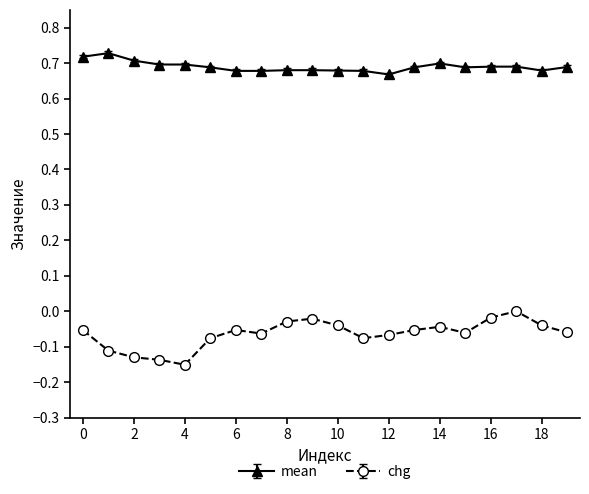

Which series has the largest total across all categories?

mean